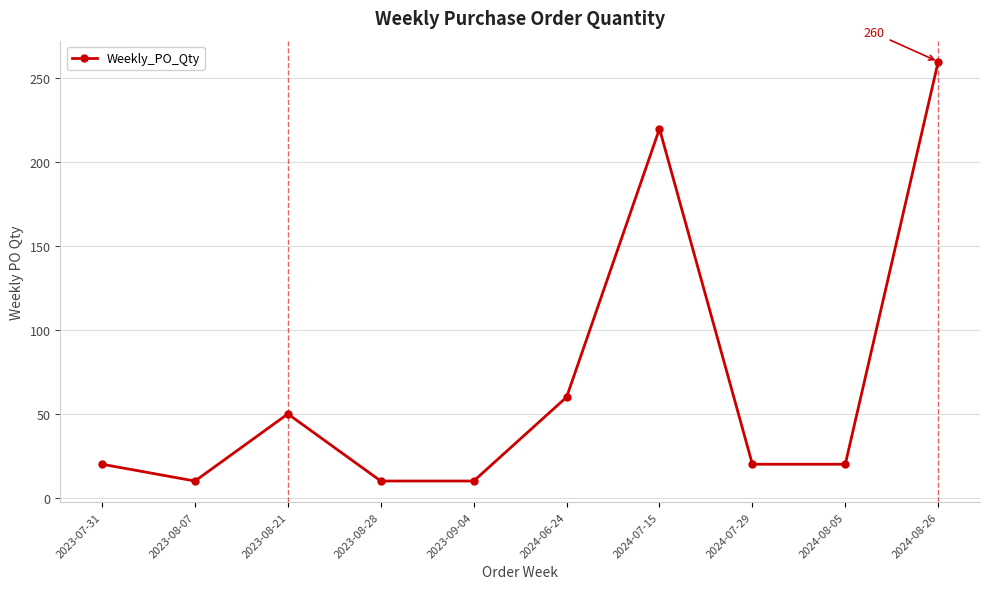

What is the difference between the second highest and minimum values?

210